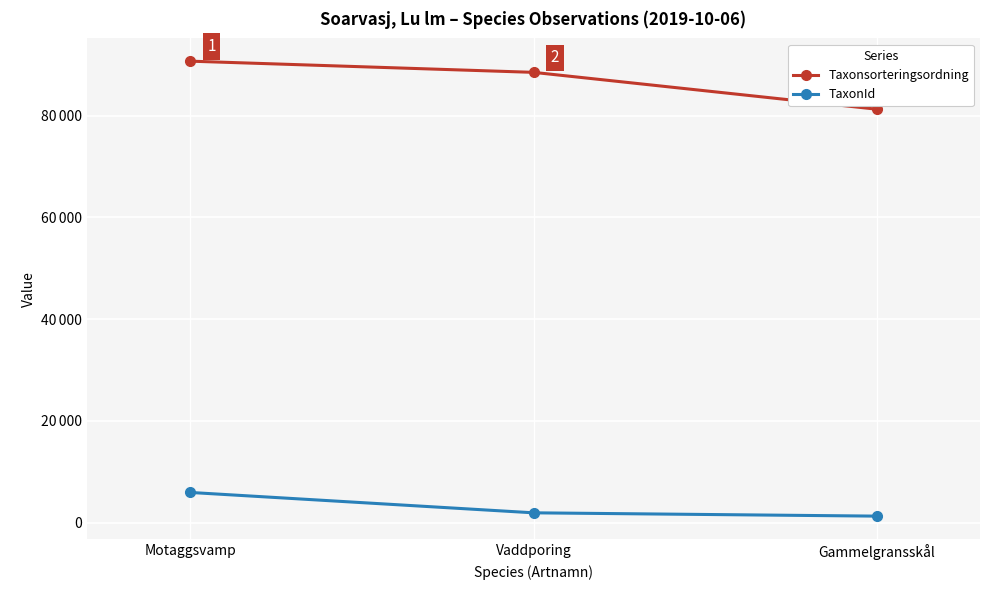

List the series in order of their peak value, lowest first.

TaxonId, Taxonsorteringsordning